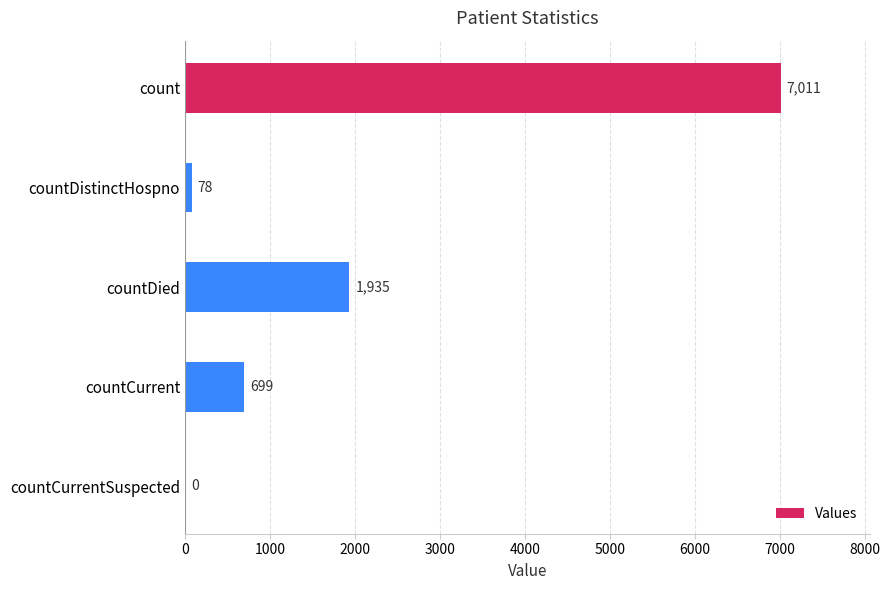

Is it true that the value at count is 7011?

True